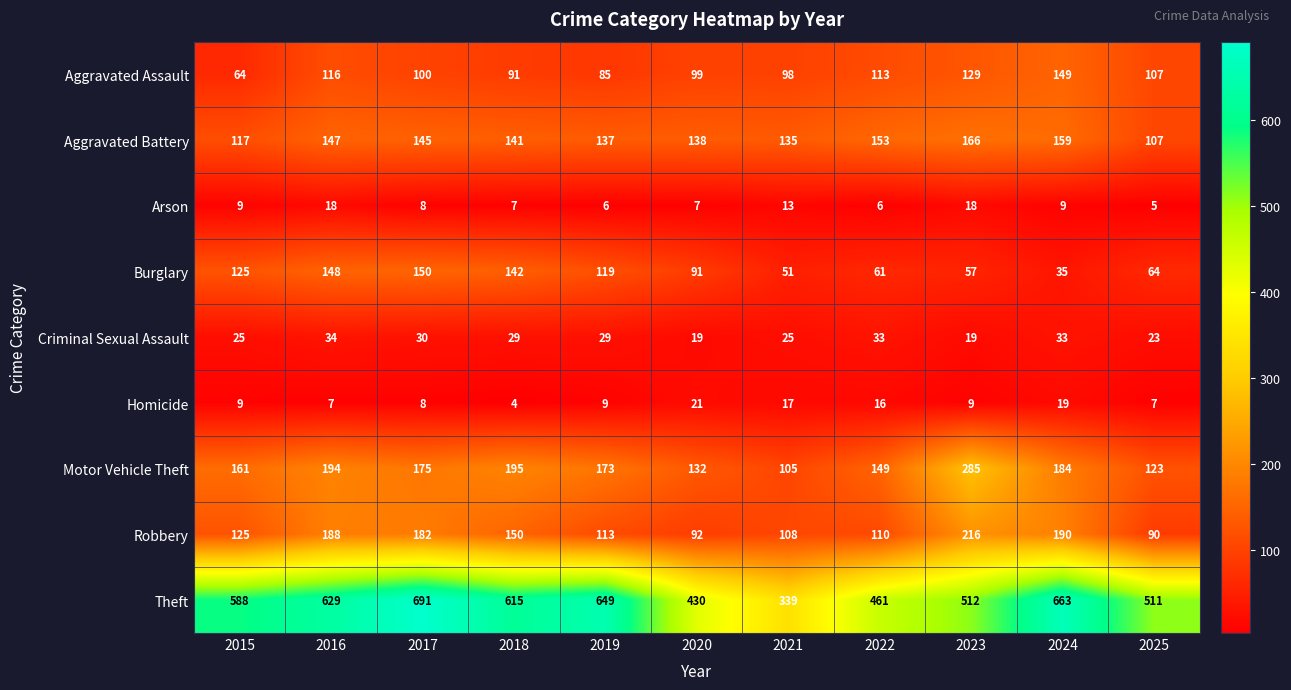

Which series changed the most between 2018 and 2022?

Theft